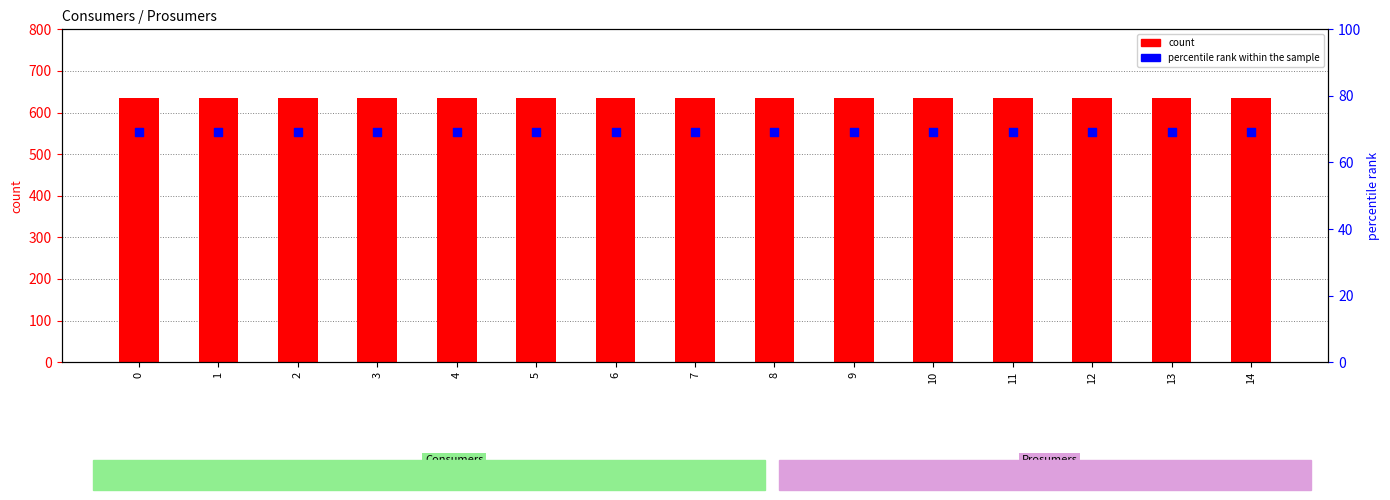

Which series has the largest Y range (max minus min)?

count (Consumers)